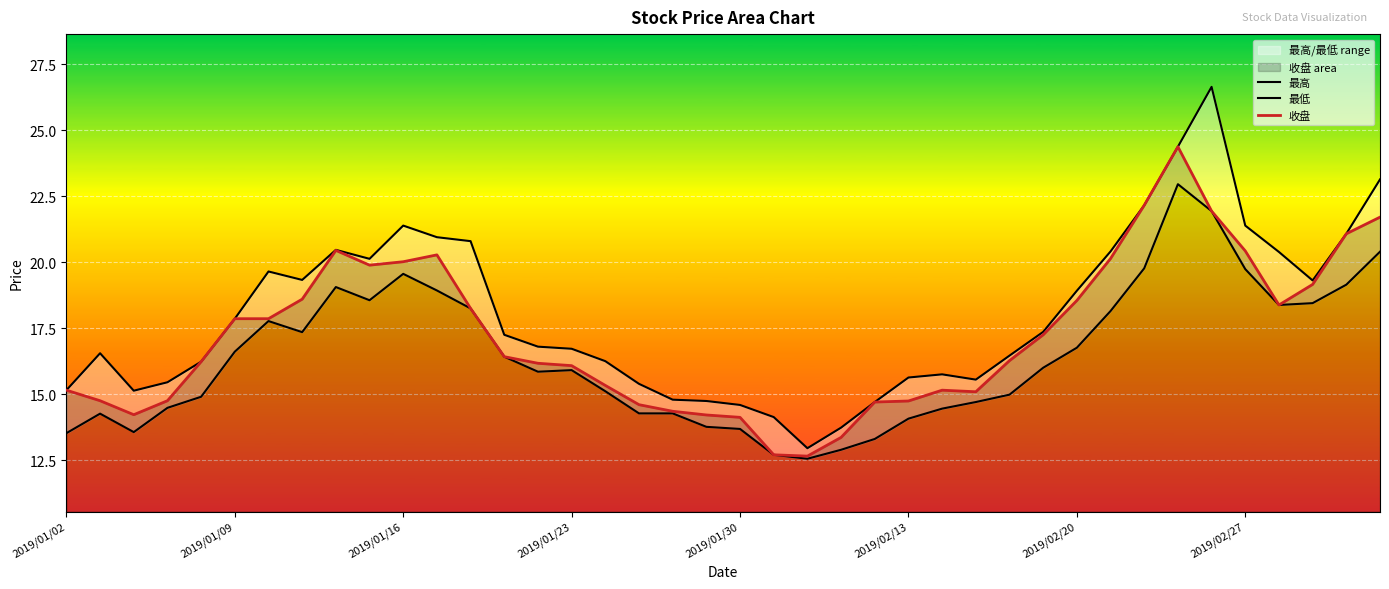

Between 21 and 30, which is larger?

30